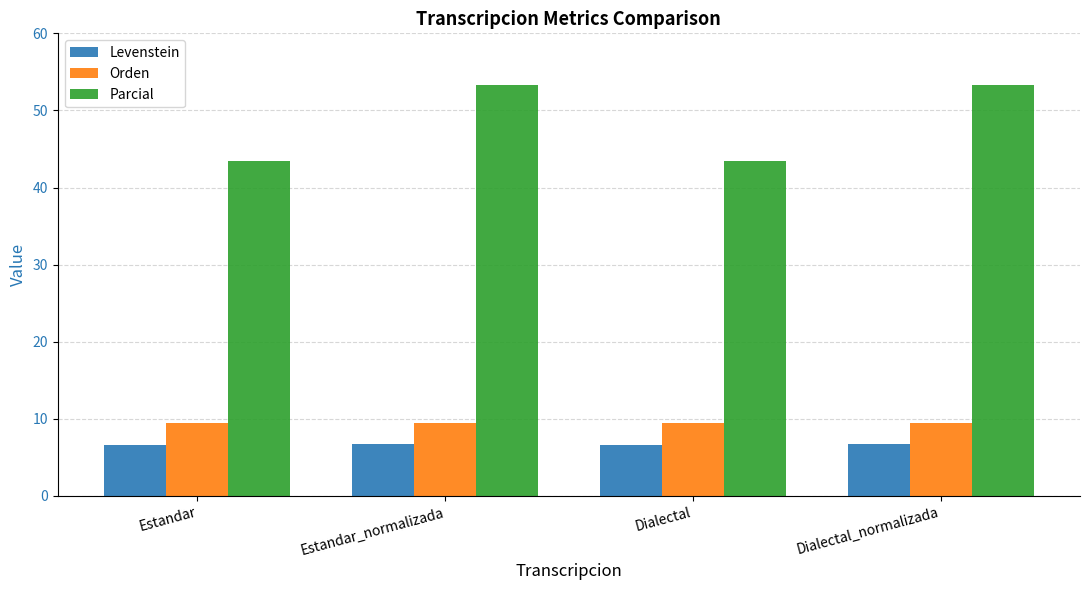

Between Estandar and Estandar_normalizada, which series saw the biggest shift?

Parcial